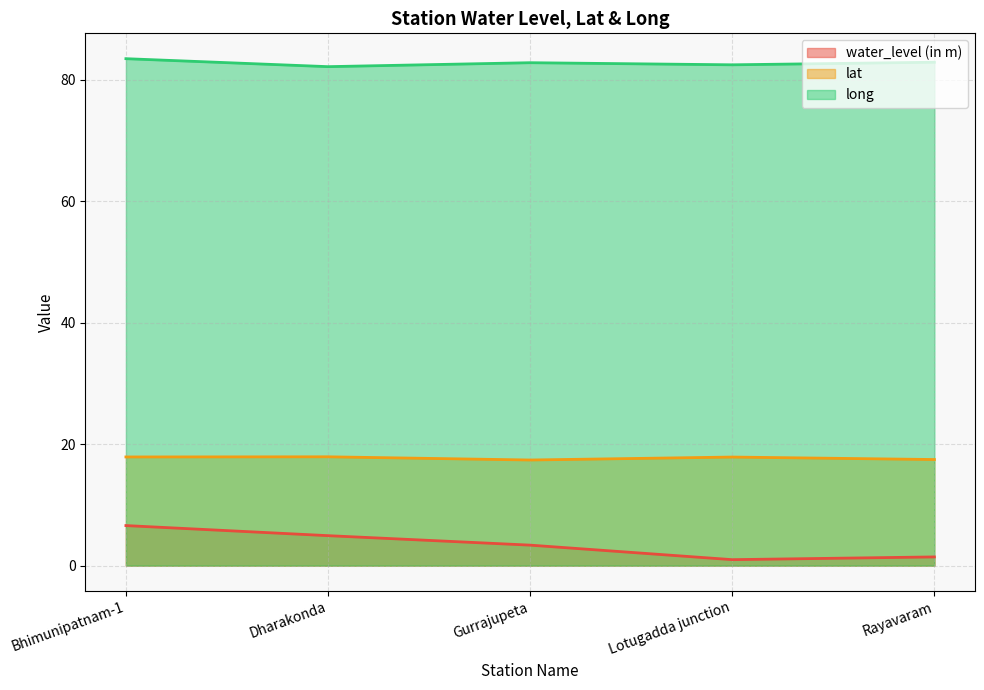

What is the difference between the lat values at Rayavaram and Bhimunipatnam-1?

0.4